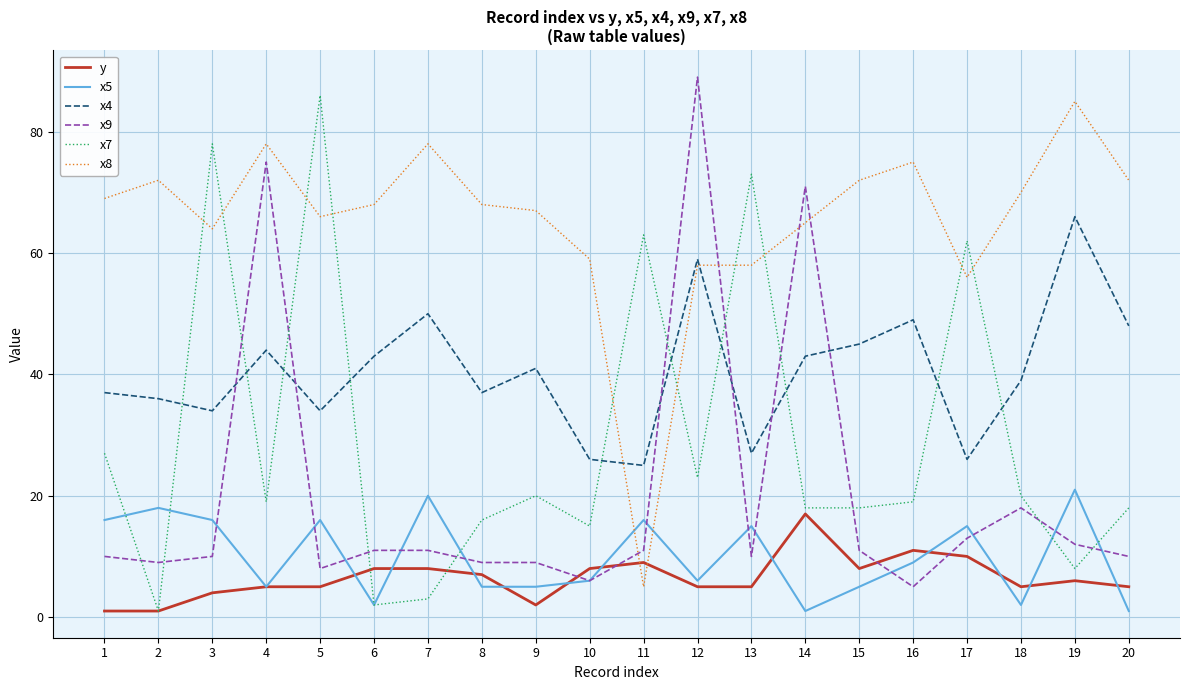

The value of x8 at 9 is 67. True or false?

True